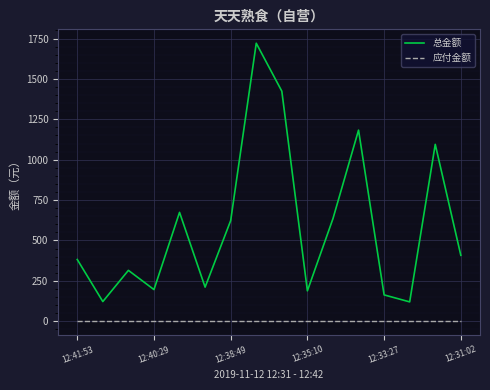

What is the difference between the maximum and minimum values in the 总金额 series?

1601.4